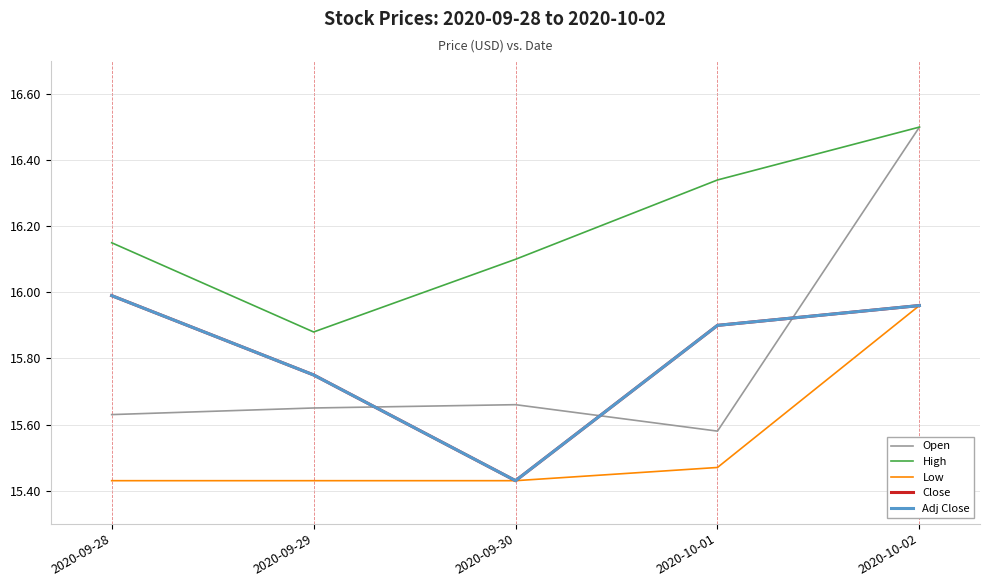

Rank the series at 2020-10-02 from lowest to highest value.

Low, Close, Adj Close, Open, High